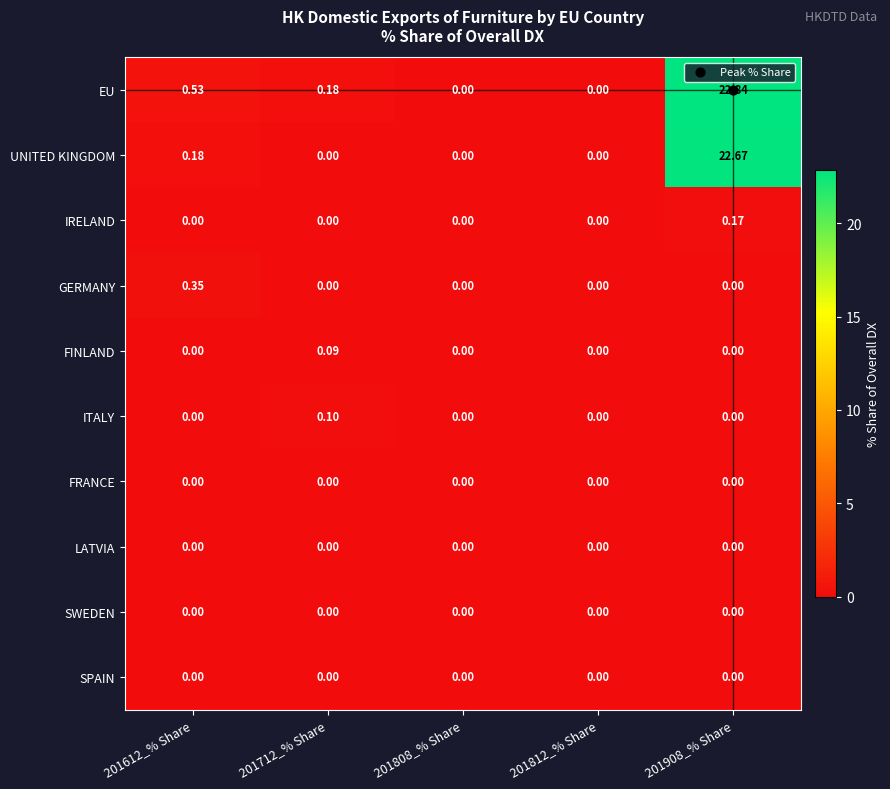

Which series changed the most between 201812_% Share and 201908_% Share?

EU